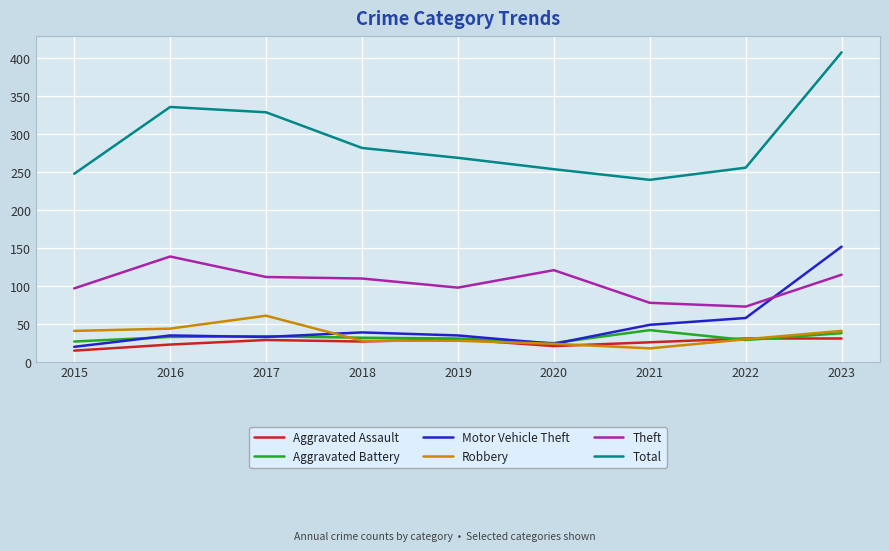

What is the sum of all Theft values?

943